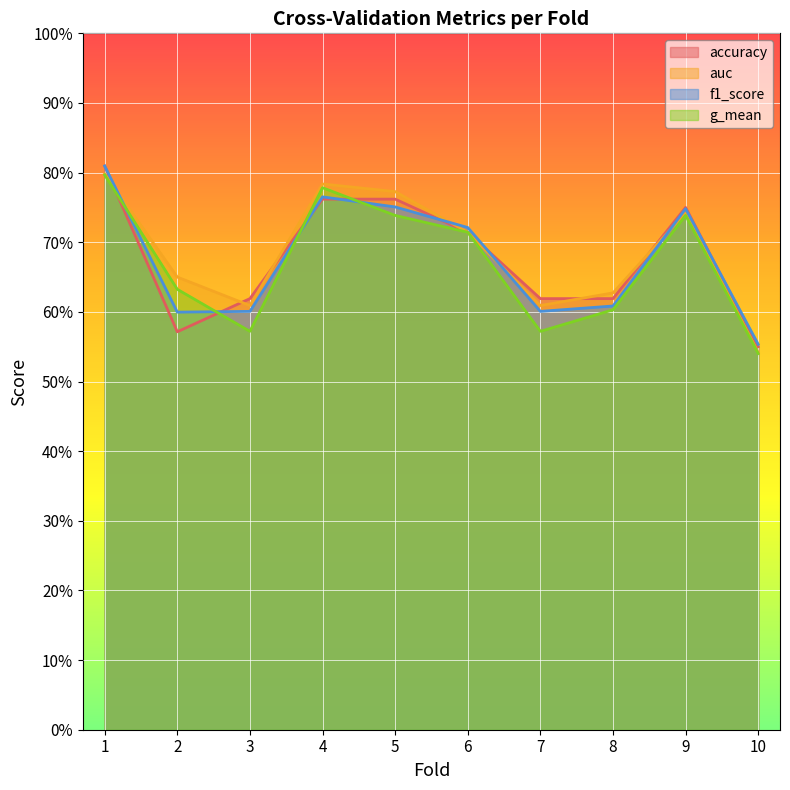

True or false: g_mean has more than 0 interior local peaks.

True